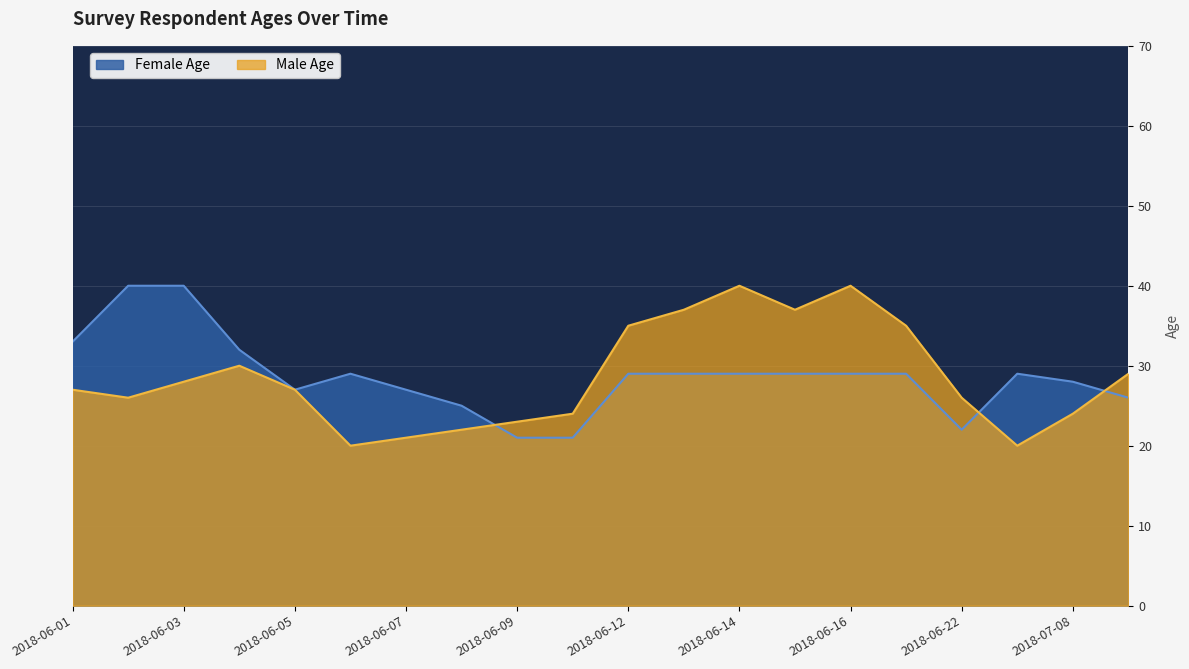

Which series ends up on top after the final intersection of Male Age and Female Age?

Male Age